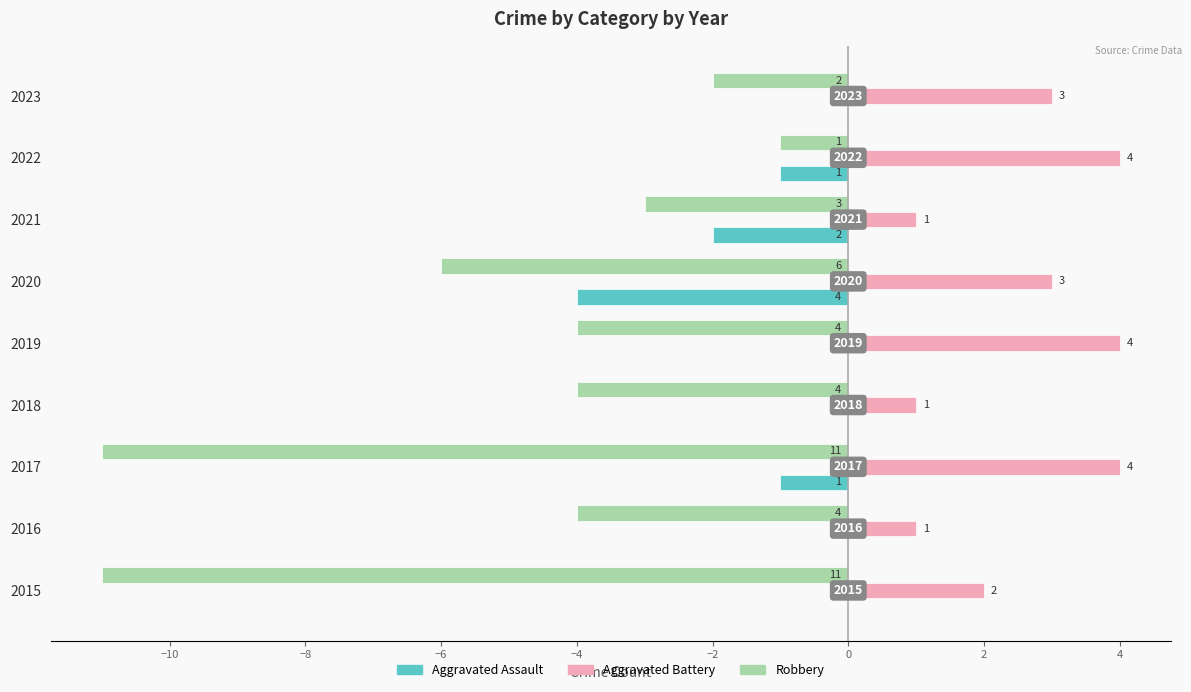

What is the average value of the Robbery series?

-5